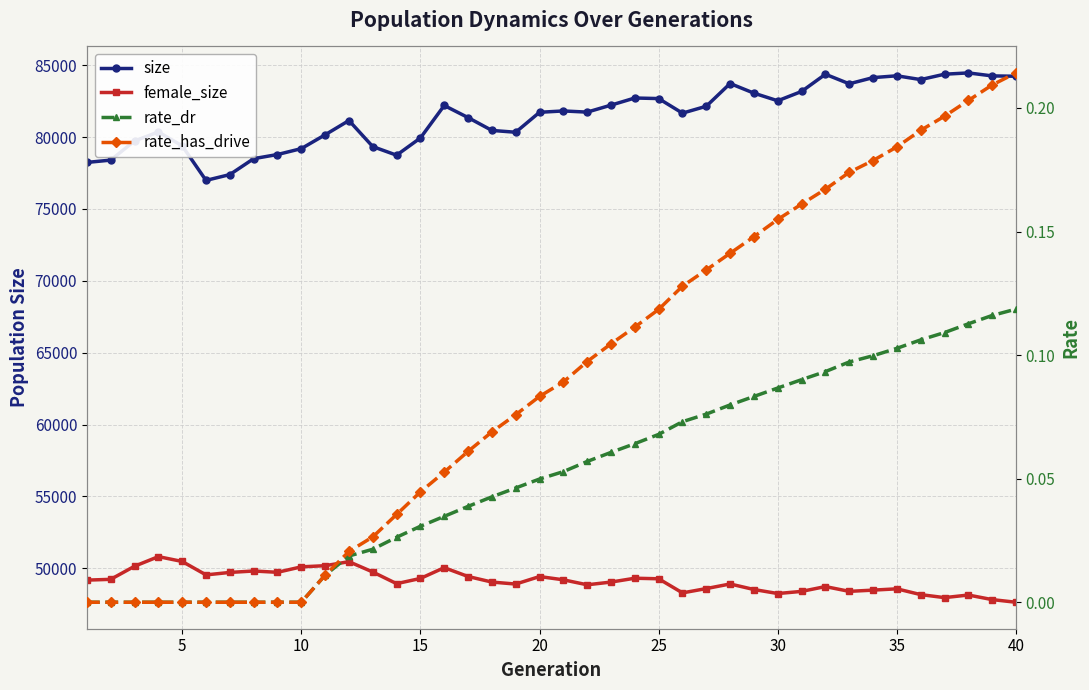

What is the maximum value shown in the chart?

84467.0